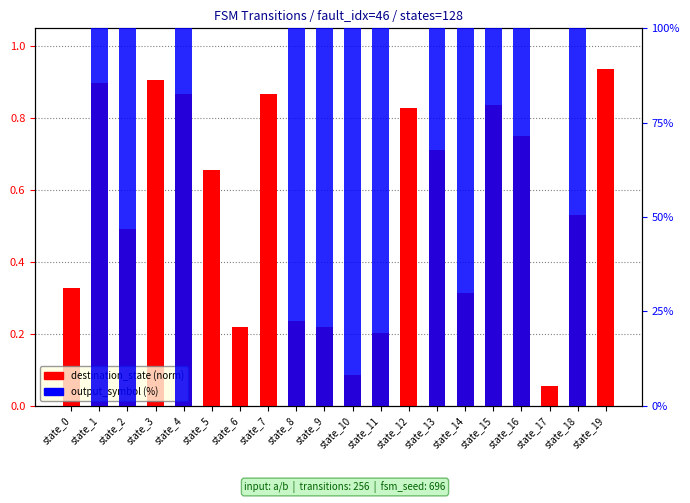

Which series changed the most between state_1 and state_4?

destination_state (norm)